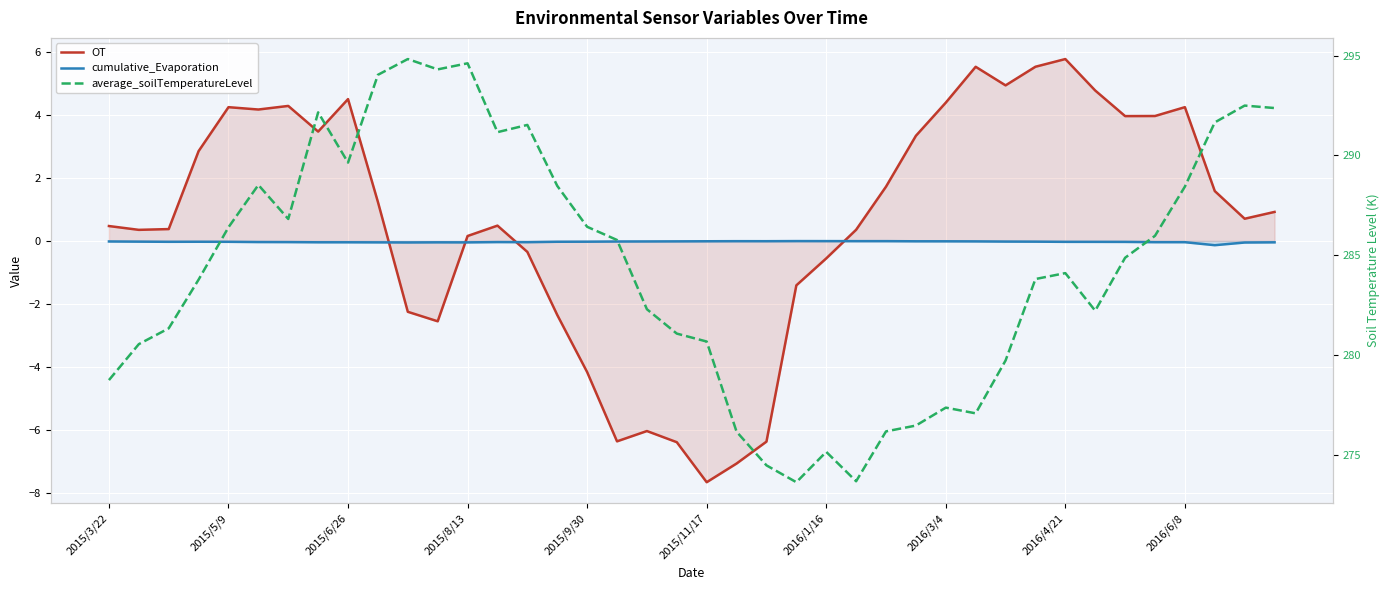

What is the average value of the average_soilTemperatureLevel series?

284.5